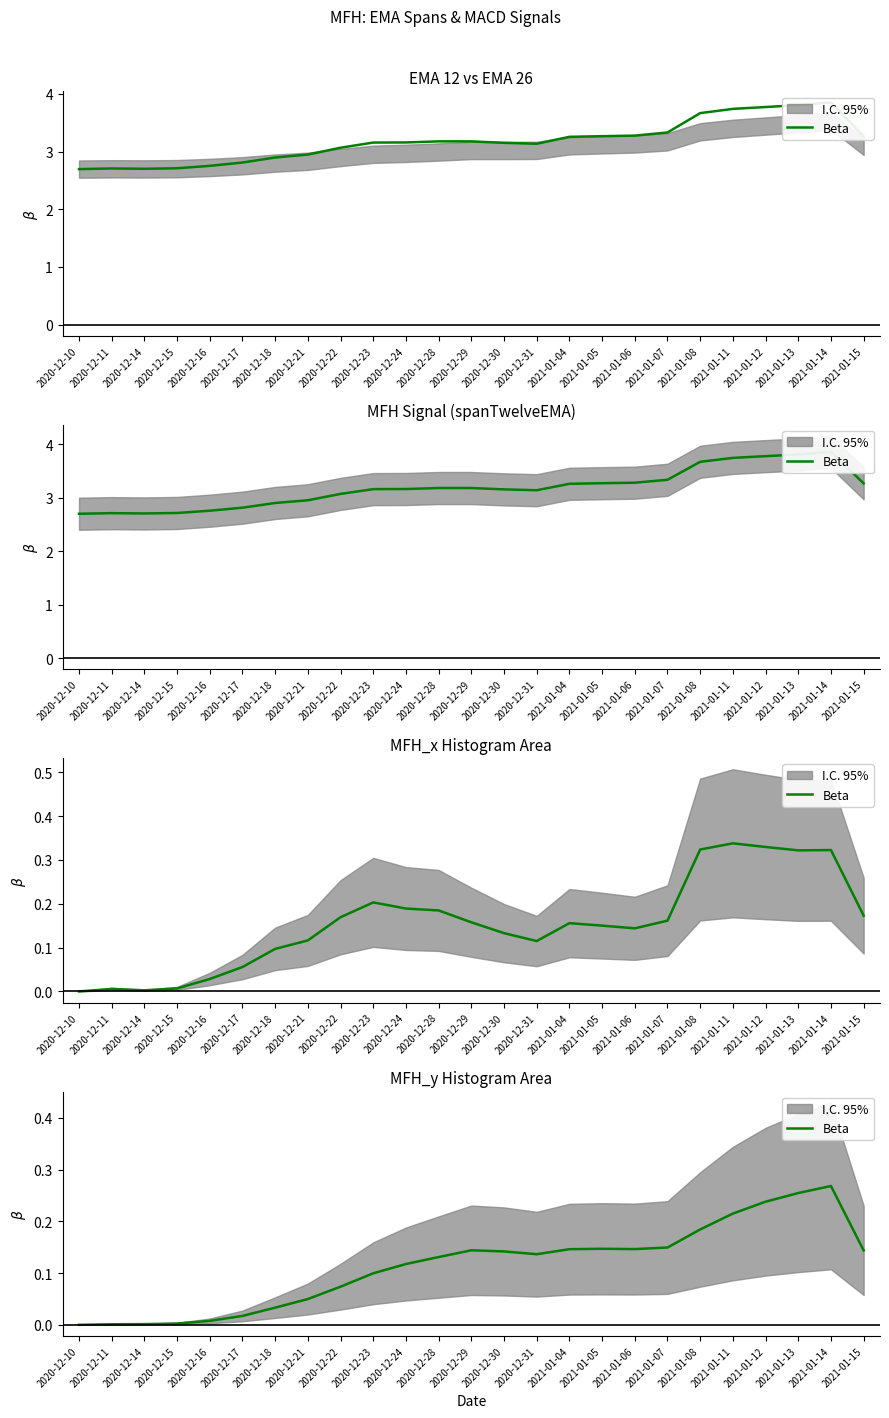

List the labels in order of value, largest first.

2021-01-14, 2021-01-13, 2021-01-12, 2021-01-11, 2021-01-08, 2021-01-07, 2021-01-05, 2021-01-06, 2021-01-04, 2020-12-29, 2021-01-15, 2020-12-30, 2020-12-31, 2020-12-28, 2020-12-24, 2020-12-23, 2020-12-22, 2020-12-21, 2020-12-18, 2020-12-17, 2020-12-16, 2020-12-15, 2020-12-14, 2020-12-11, 2020-12-10